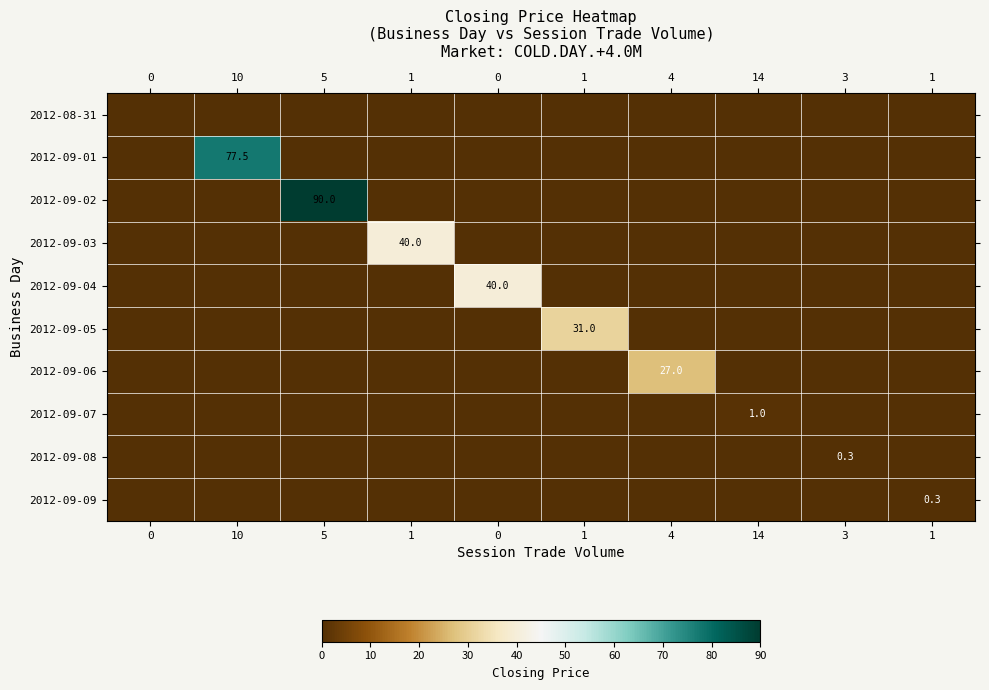

True or false: 2012-09-04 has a value of 18.0 at 1.

False